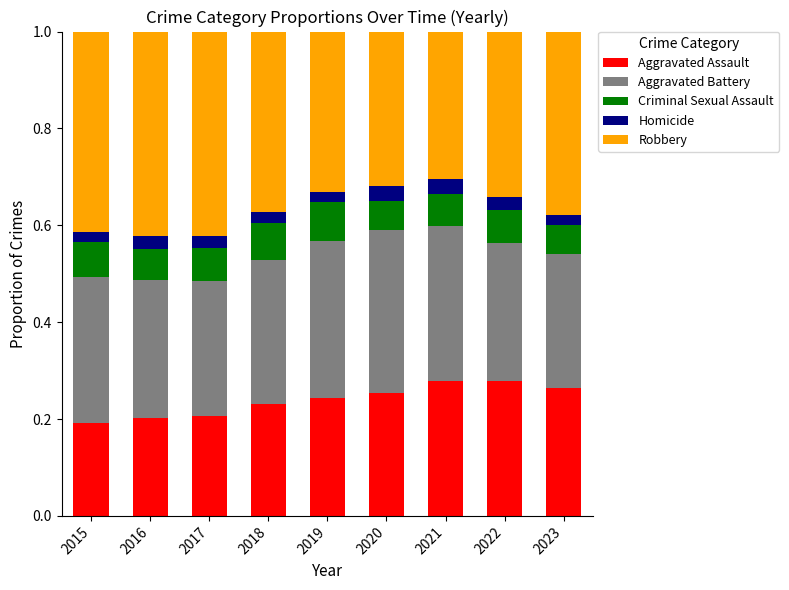

What is the total value across all series at 2016?

1.0